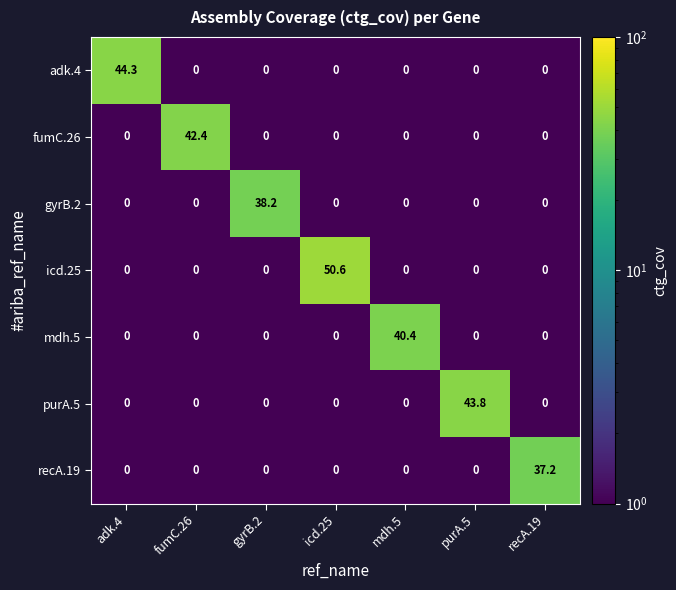

Which series has the widest spread of values?

icd.25